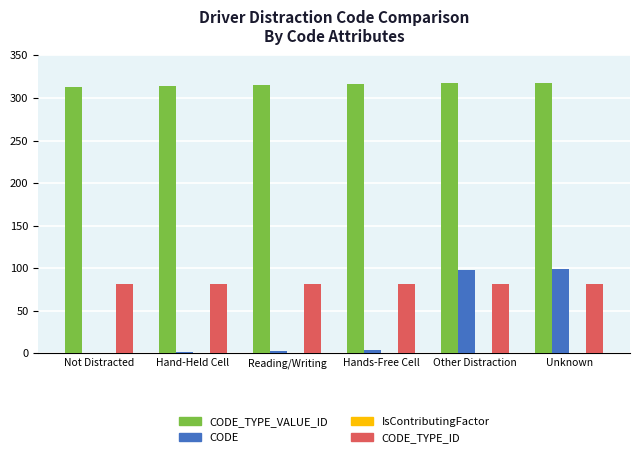

Between Not Distracted and Other Distraction, which series saw the biggest shift?

CODE